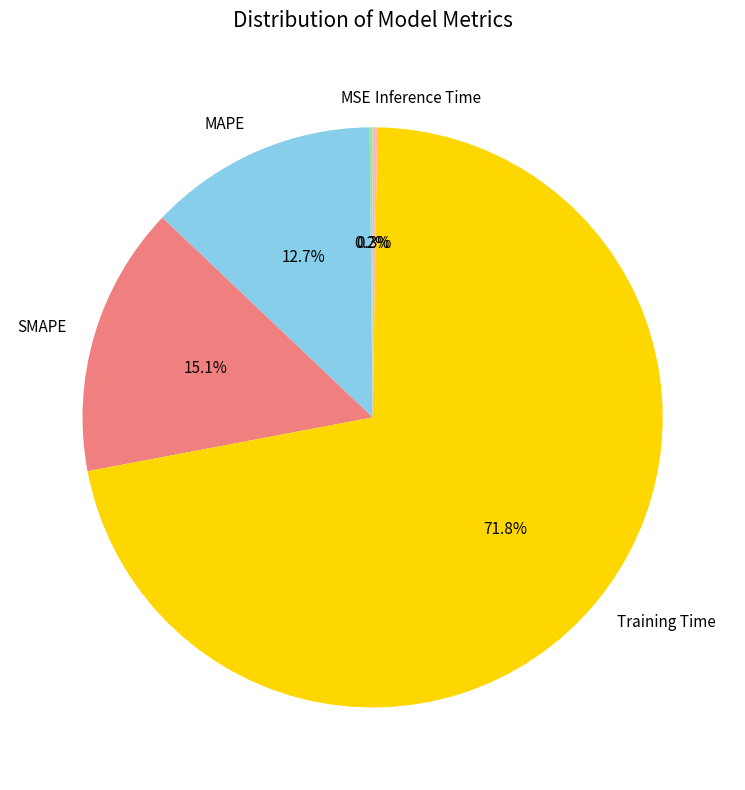

Is there any slice that represents more than half of the pie?

Yes